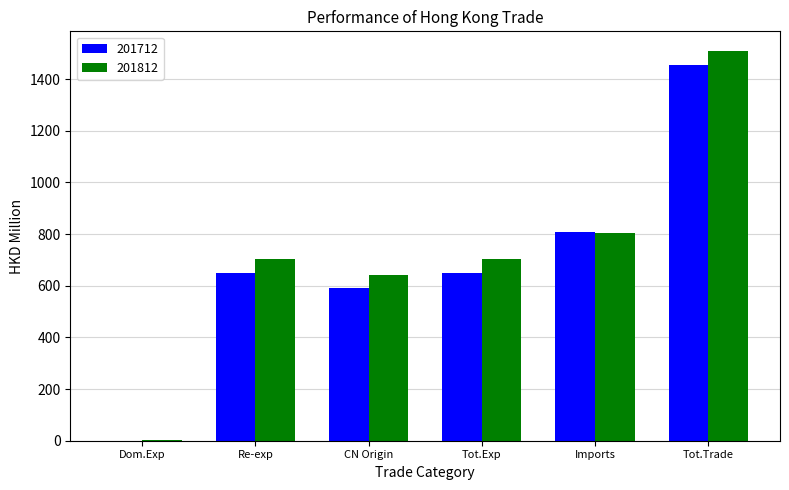

At which category does the chart reach its peak across all series?

Tot.Trade